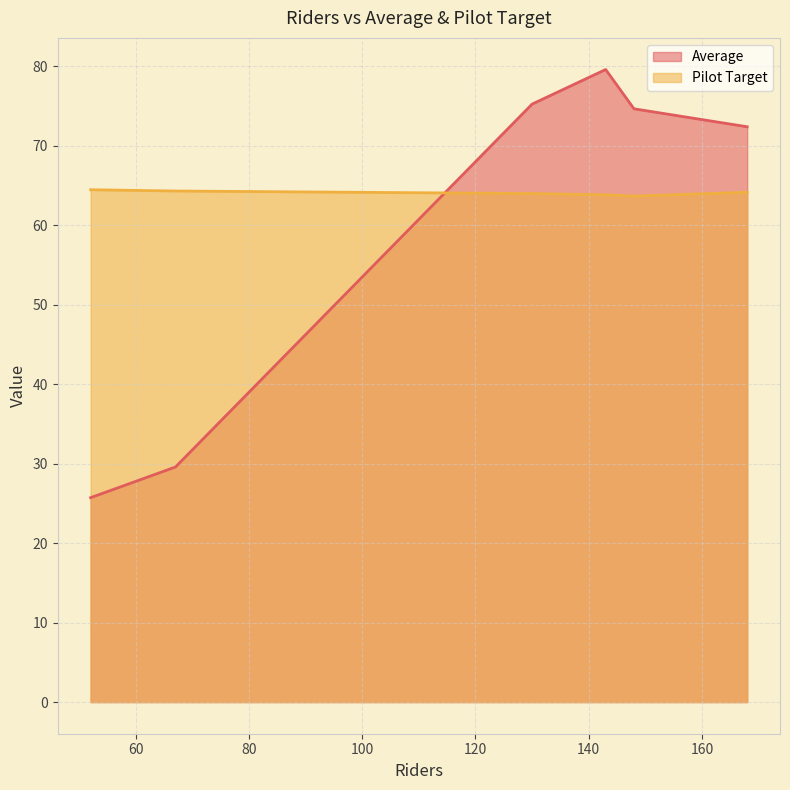

Rank the series by their maximum value, from lowest to highest.

Pilot Target, Average